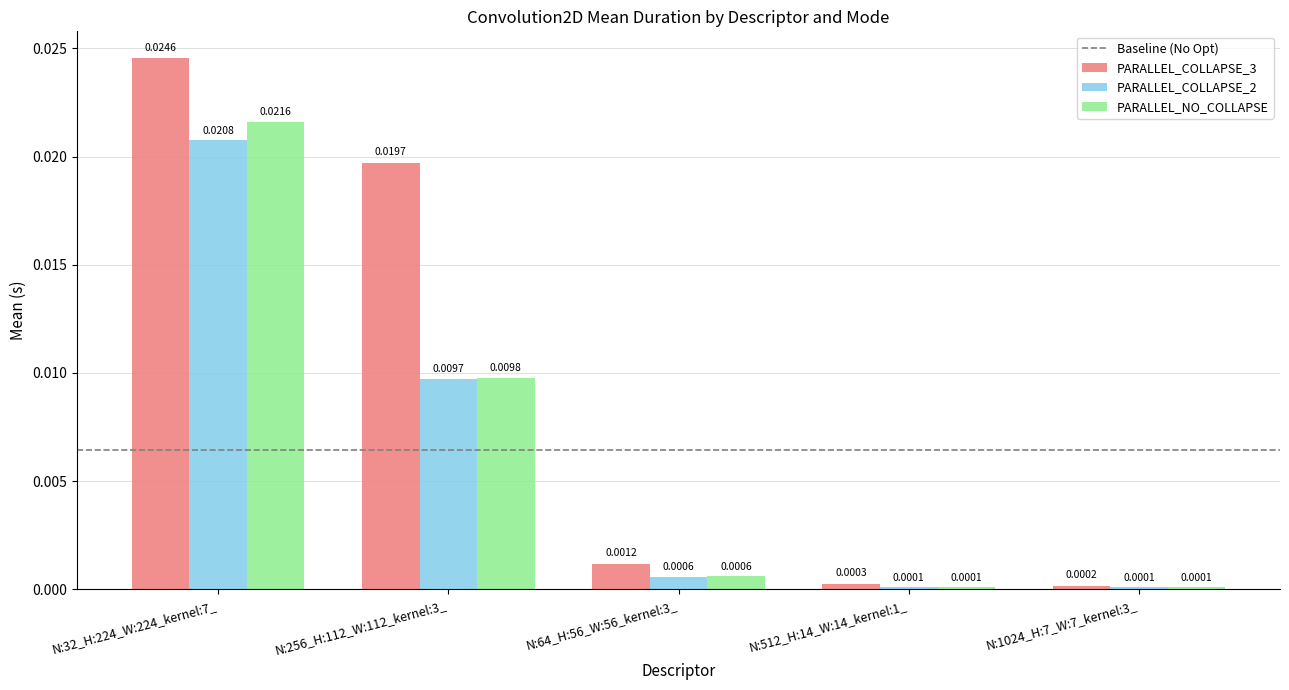

Which series has the widest spread of values?

PARALLEL_COLLAPSE_3